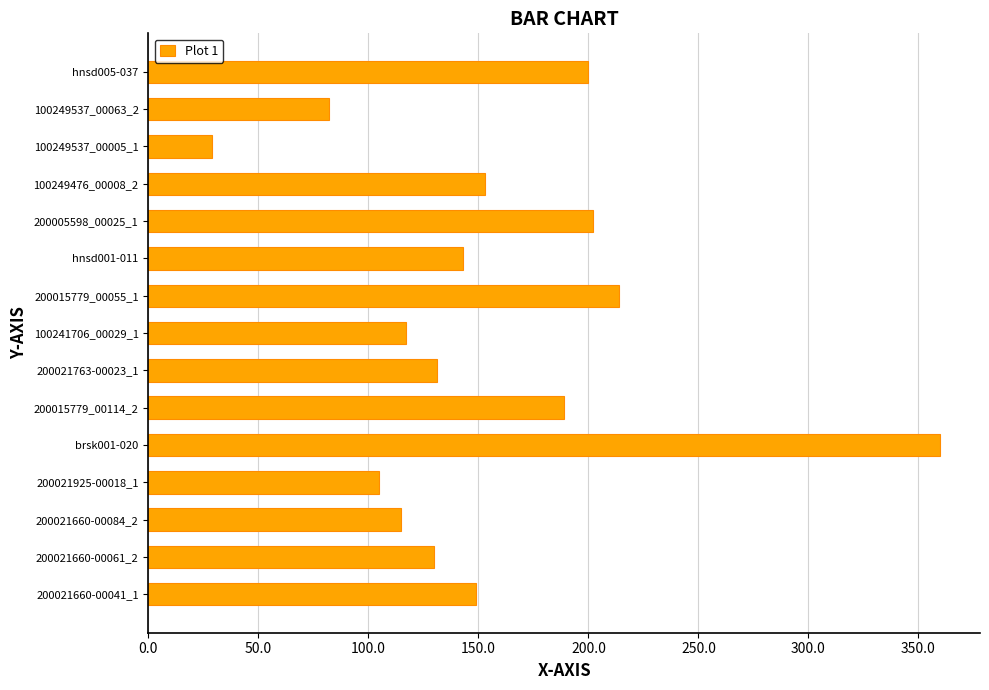

Where is the data nearest to the value 194?

200015779_00114_2